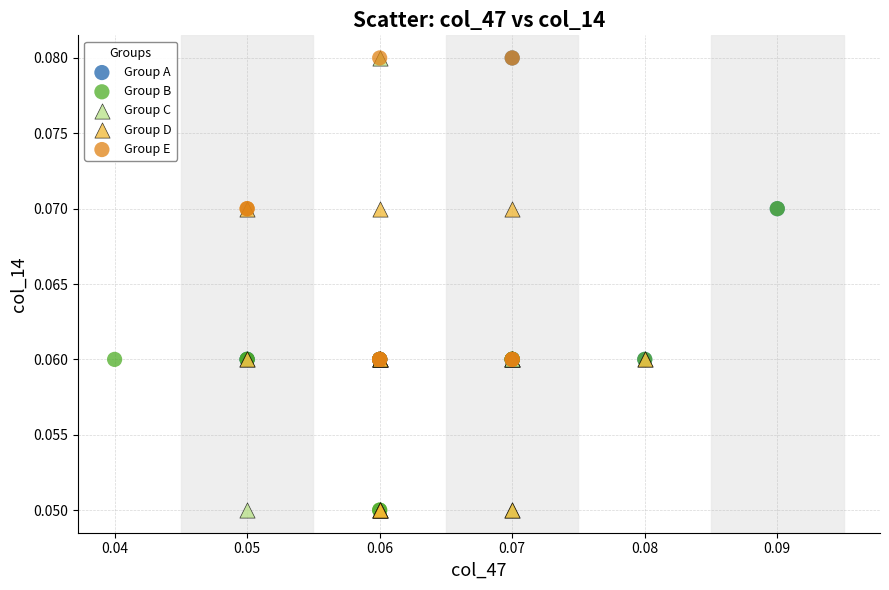

What are all the series names shown in the legend?

Group A, Group B, Group C, Group D, Group E